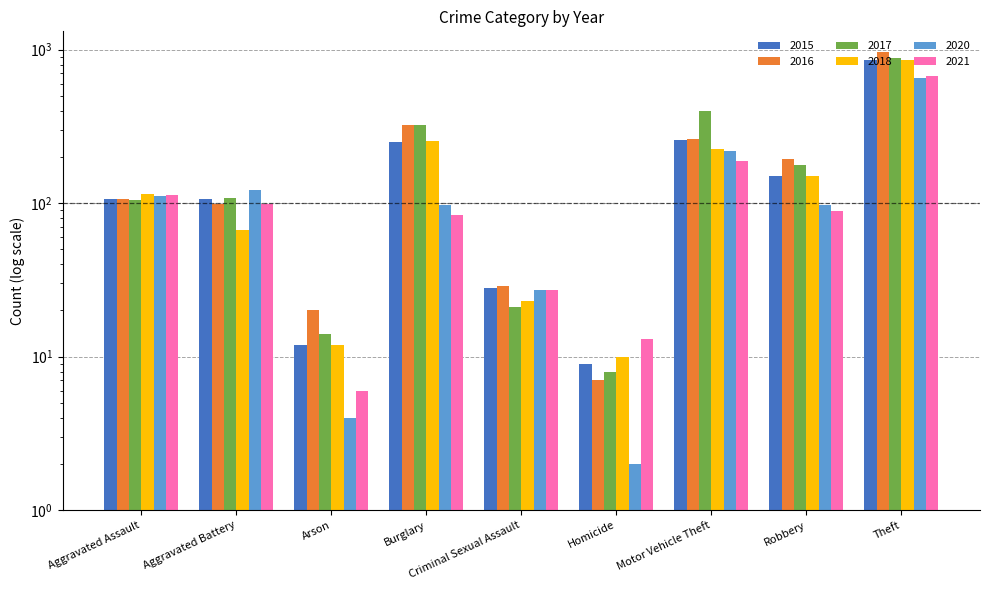

At how many categories does at least one series exceed 479?

1